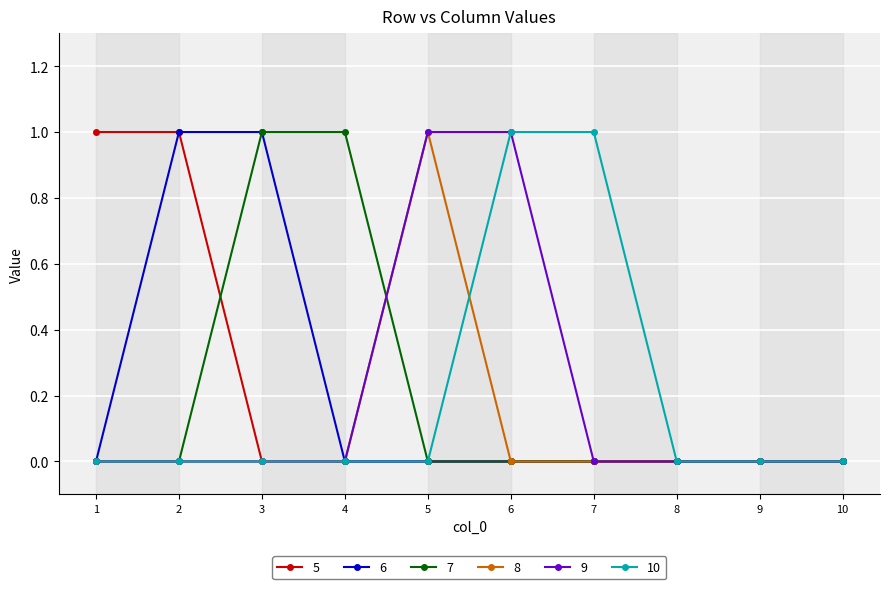

The 5 series shows 0 at 5. True or false?

True